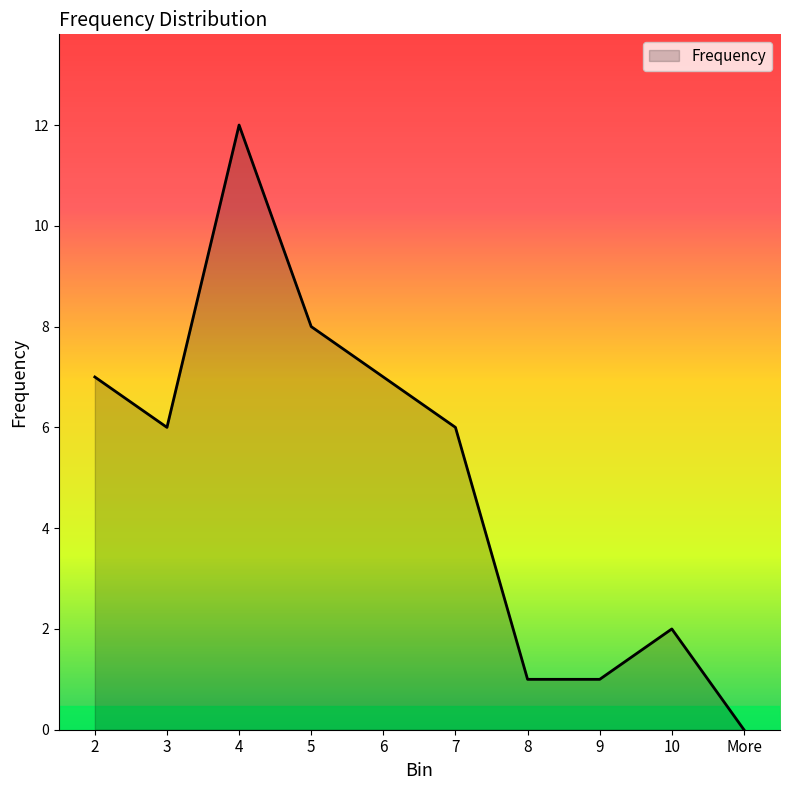

Between 4 and 7, which is larger?

4